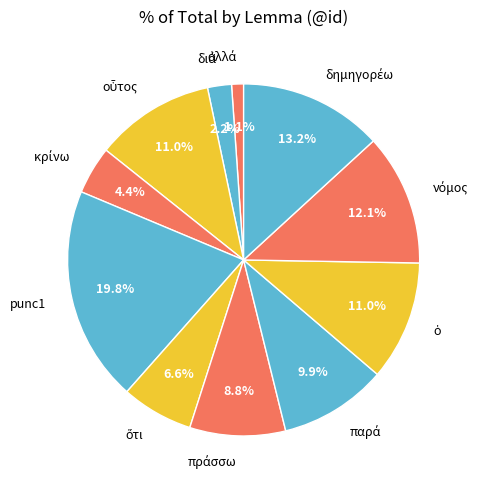

Does any single category account for the majority?

No